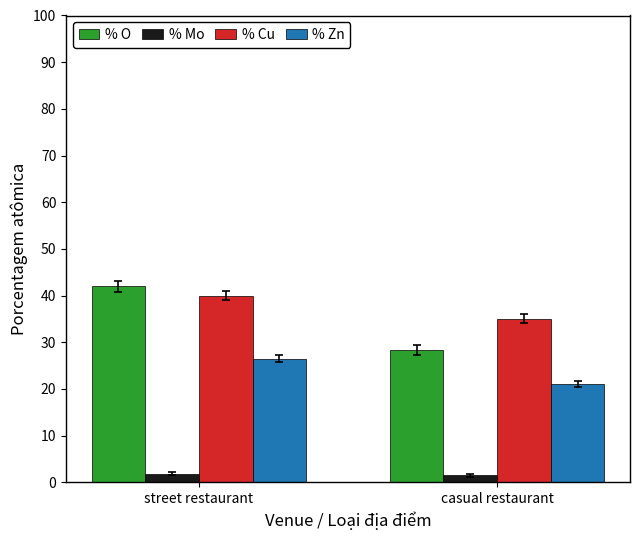

Which series has the widest spread of values?

% O